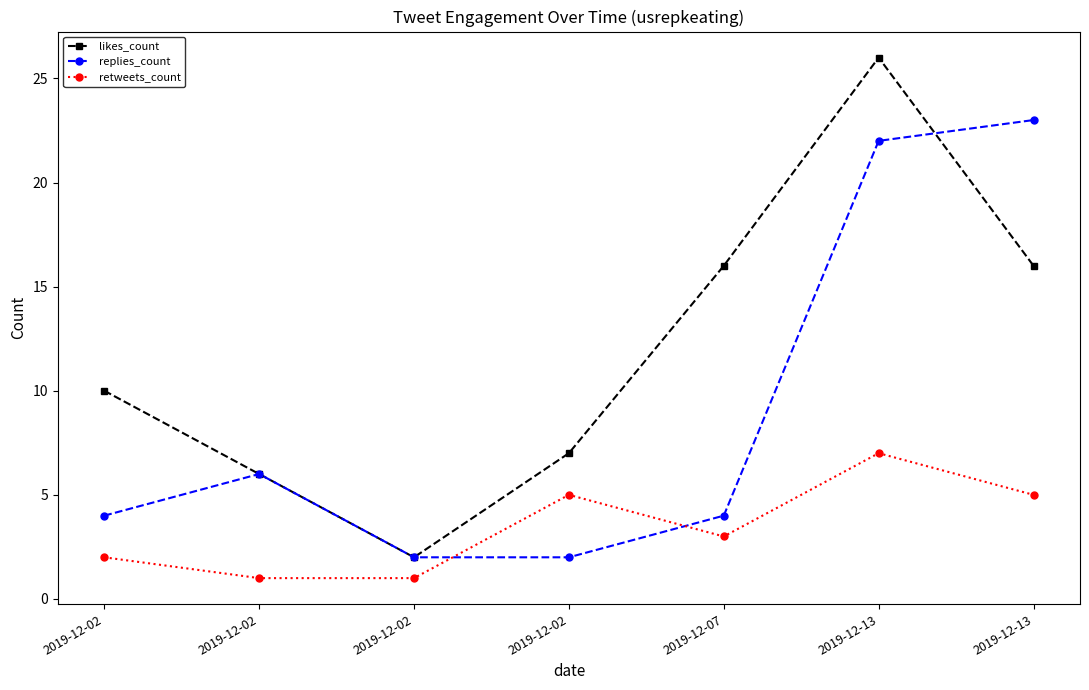

Reading left to right, extract all data points from this chart.

likes_count: 2019-12-02=10	2019-12-02=6	2019-12-02=2	2019-12-02=7	2019-12-07=16	2019-12-13=26	2019-12-13=16
replies_count: 2019-12-02=4	2019-12-02=6	2019-12-02=2	2019-12-02=2	2019-12-07=4	2019-12-13=22	2019-12-13=23
retweets_count: 2019-12-02=2	2019-12-02=1	2019-12-02=1	2019-12-02=5	2019-12-07=3	2019-12-13=7	2019-12-13=5